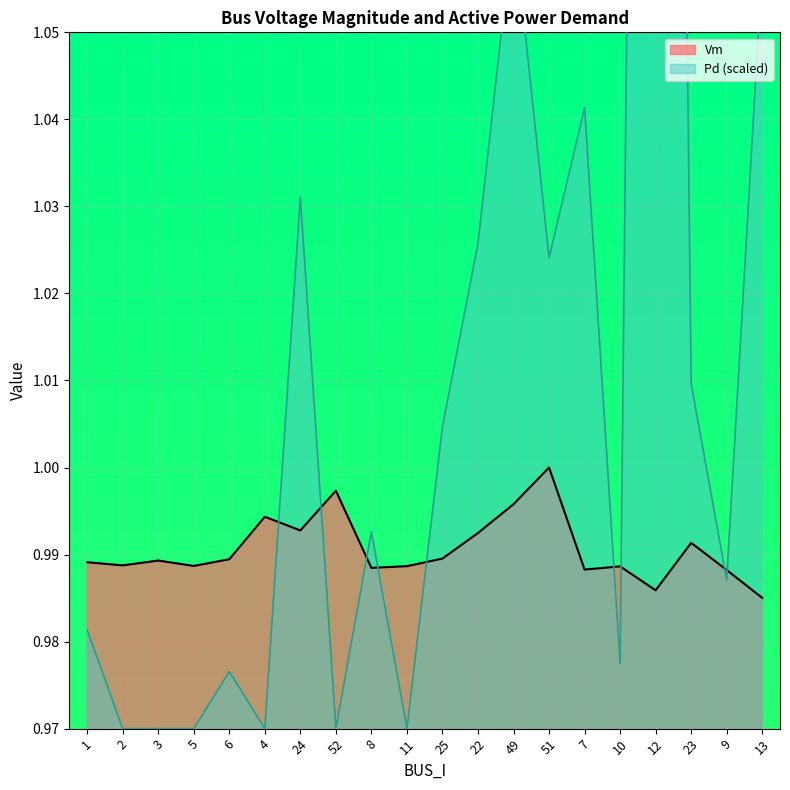

Does the chart display data point markers on the line(s)?

No